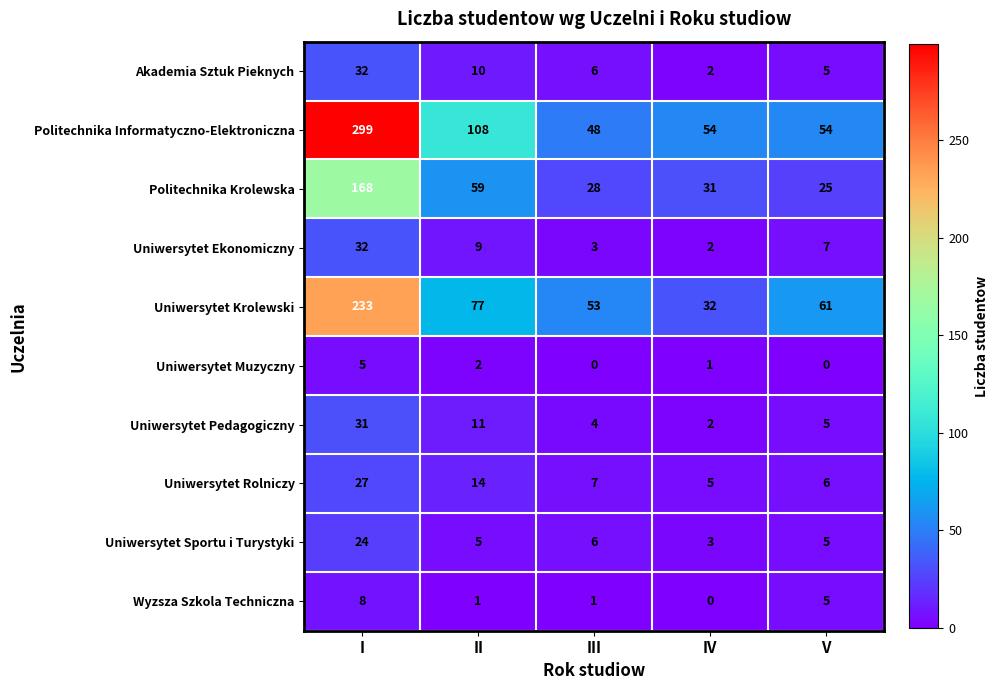

What is the average value of the Uniwersytet Pedagogiczny series?

11